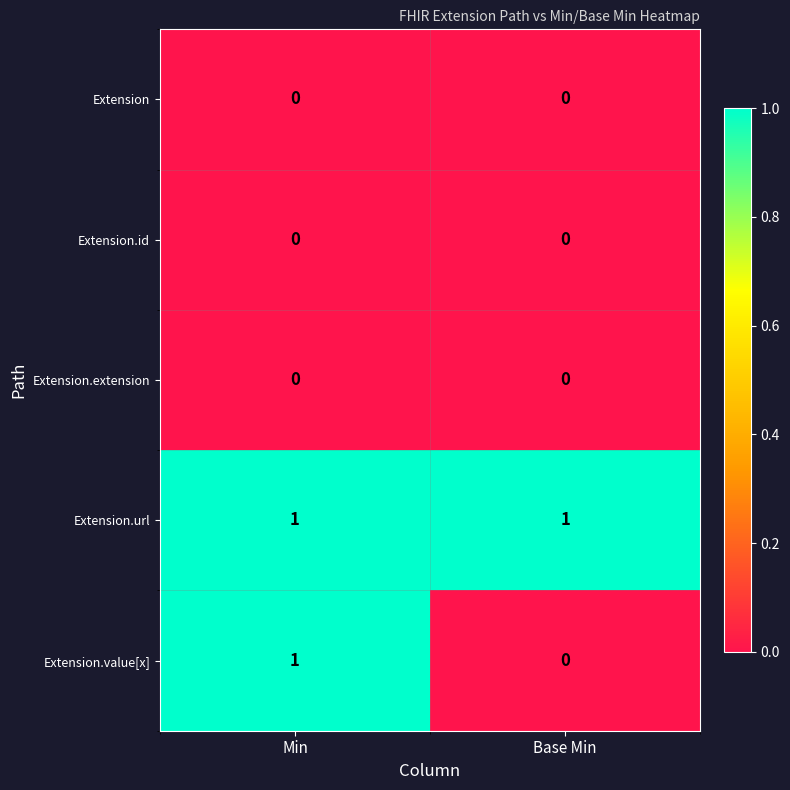

Reading left to right, transcribe all the data shown in this chart.

Extension: Min=0	Base Min=0
Extension.id: Min=0	Base Min=0
Extension.extension: Min=0	Base Min=0
Extension.url: Min=1	Base Min=1
Extension.value[x]: Min=1	Base Min=0